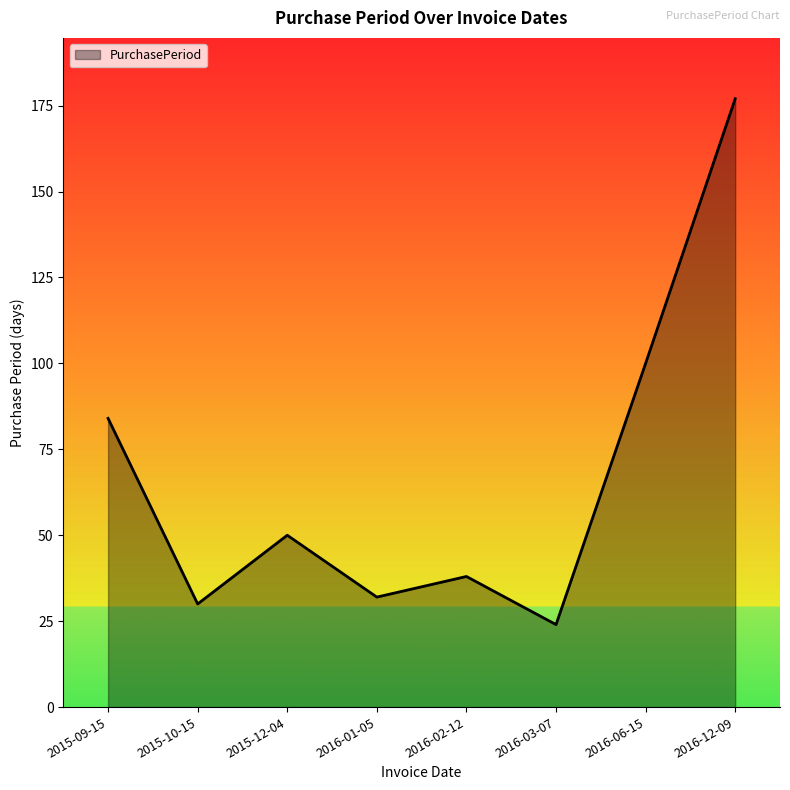

Does the chart display data point markers on the line(s)?

No